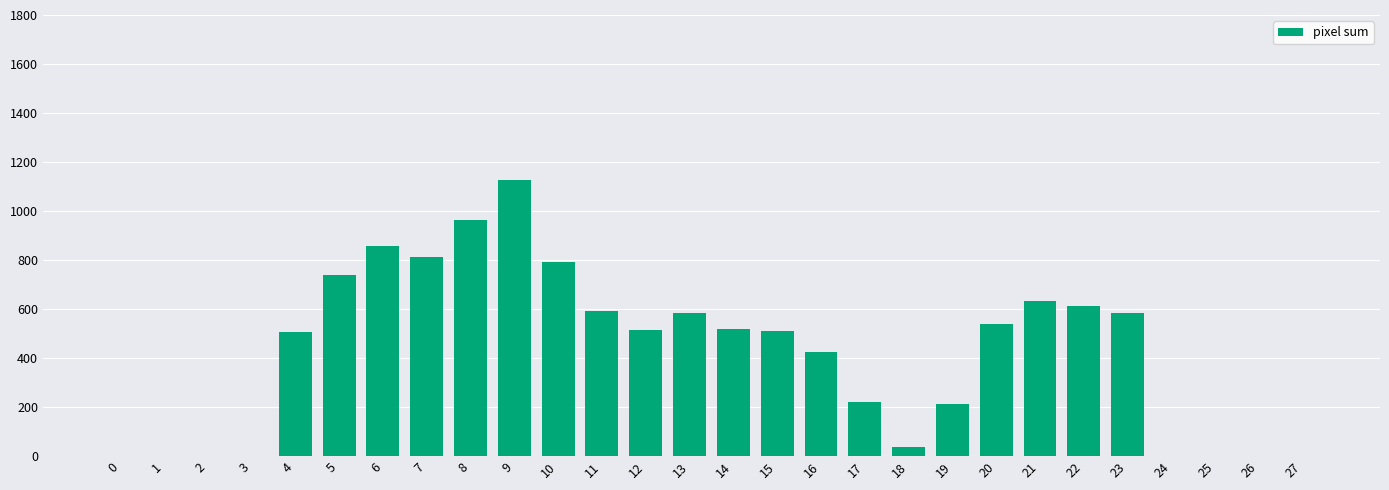

The value at 25 is -662. True or false?

False